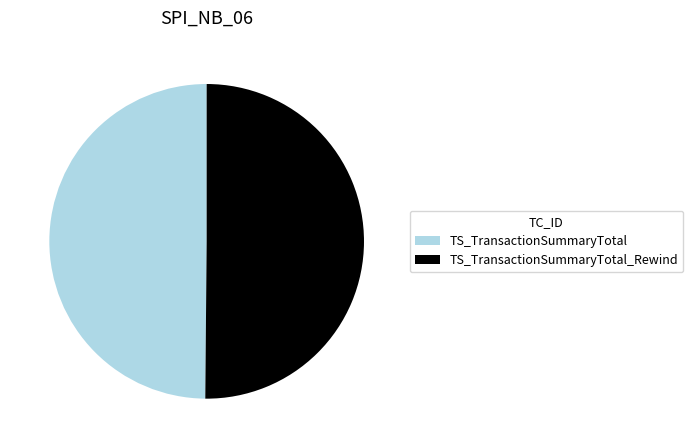

Approximately how many times larger is the value at TS_TransactionSummaryTotal compared to TS_TransactionSummaryTotal_Rewind?

1.0